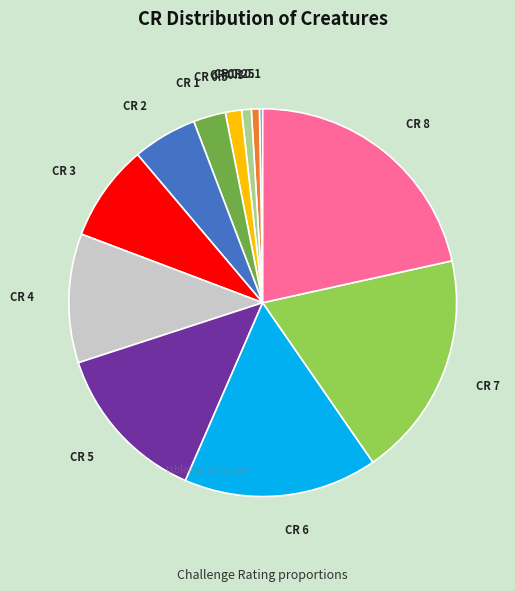

Is there a majority slice in this chart?

No